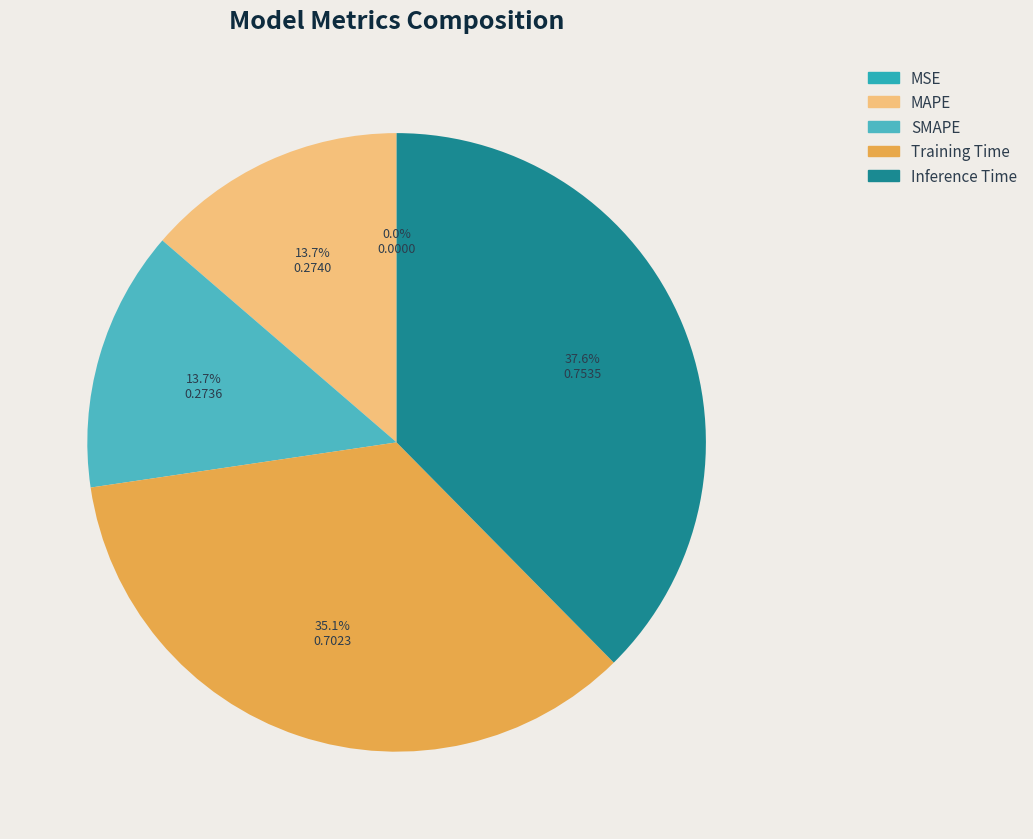

The MAPE slice represents 14% of the pie. True or false?

True